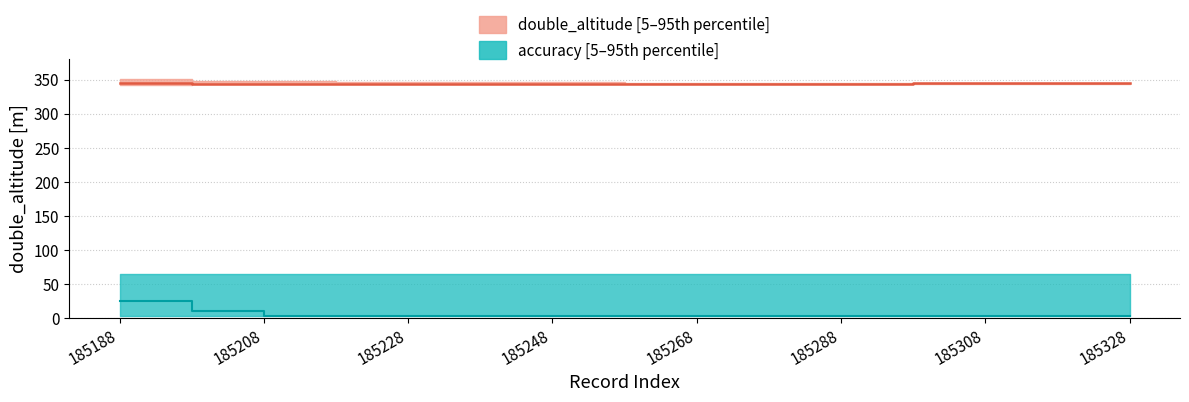

At which label does accuracy median reach its peak?

185188